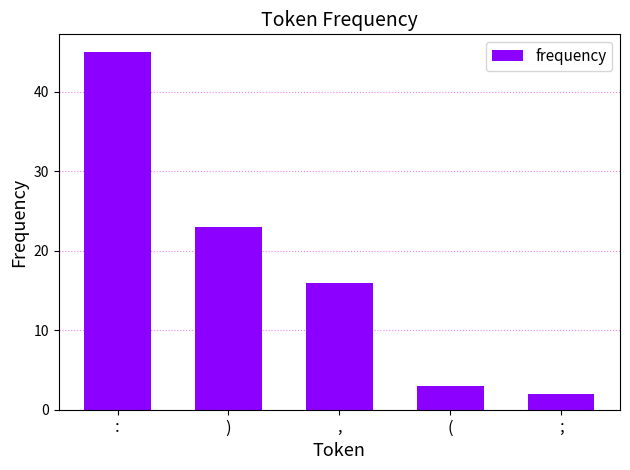

How many series are shown in this chart?

1